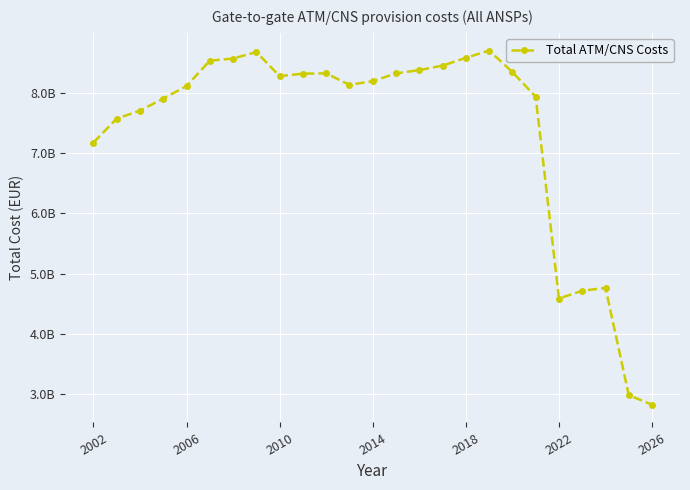

Is this an area chart (filled region under the line)?

No